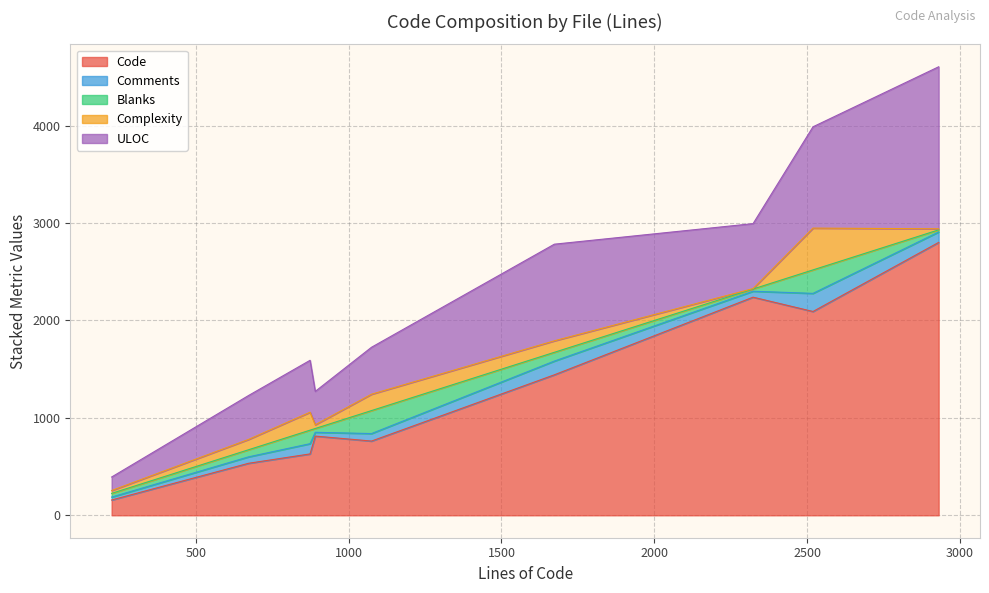

What is the highest value of the Code series?

2801